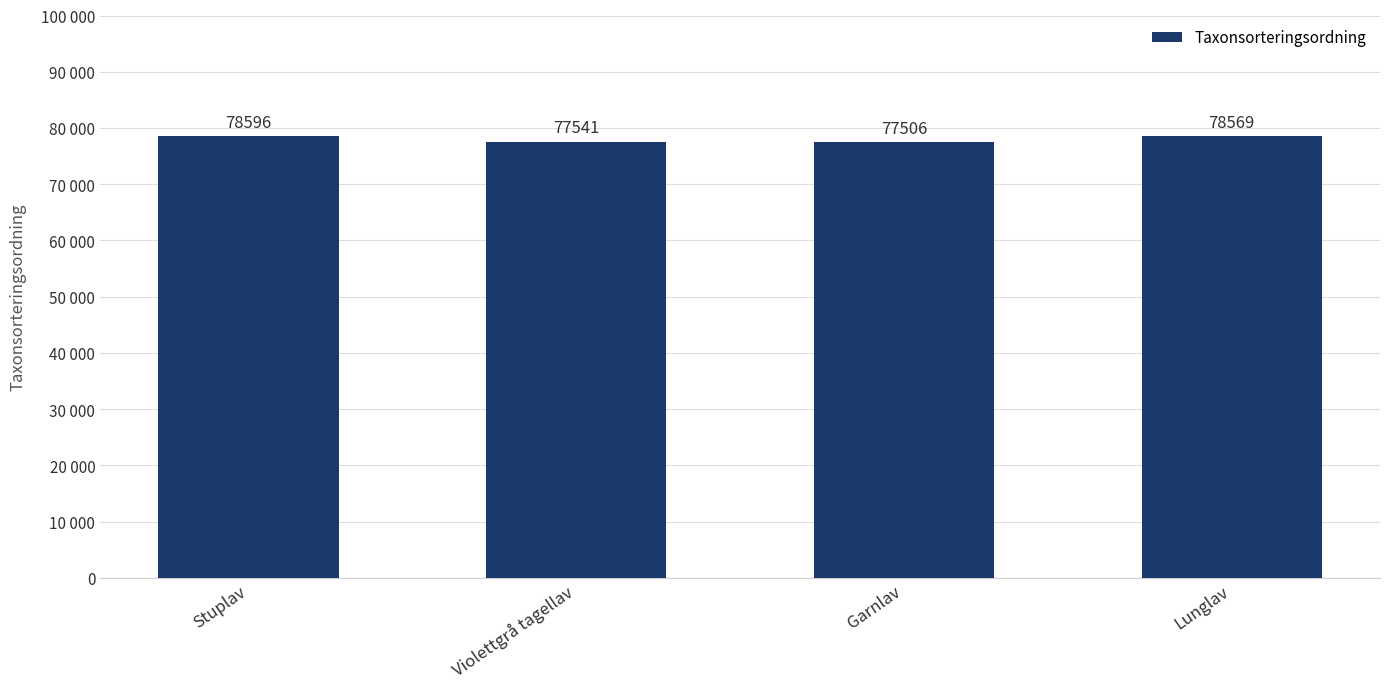

Reading left to right, transcribe all the data shown in this chart.

Stuplav=78596	Violettgrå tagellav=77541	Garnlav=77506	Lunglav=78569